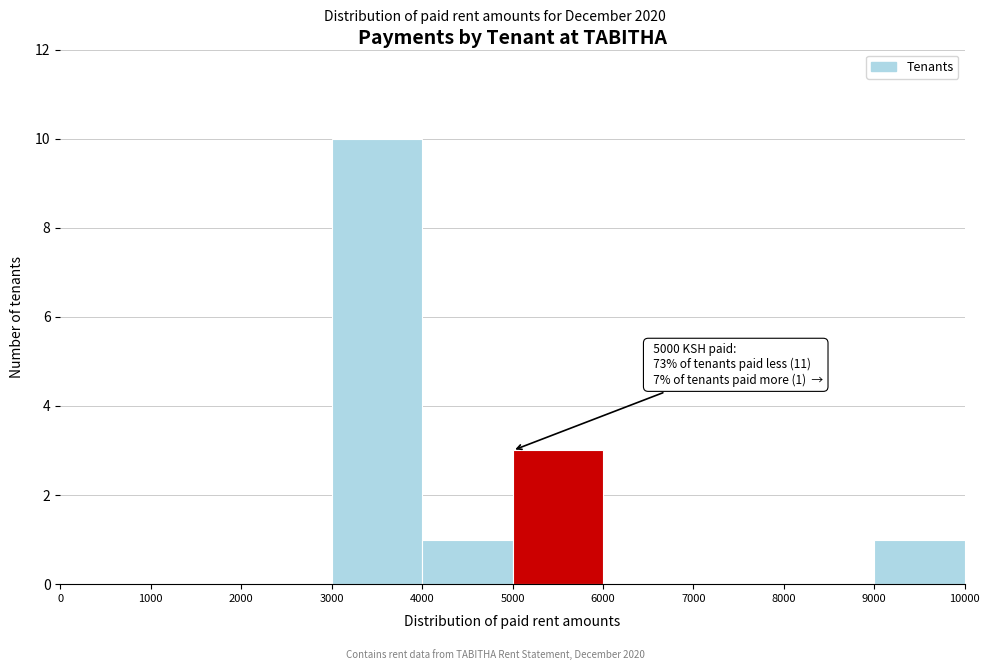

Over which range of the x-axis is the bar tallest?

3000 to 4000